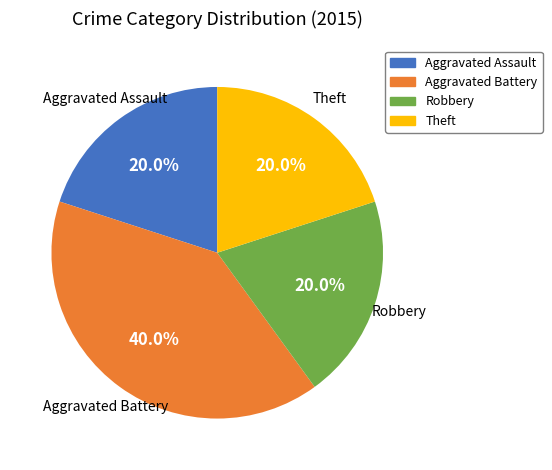

How many segments does this pie chart have?

4